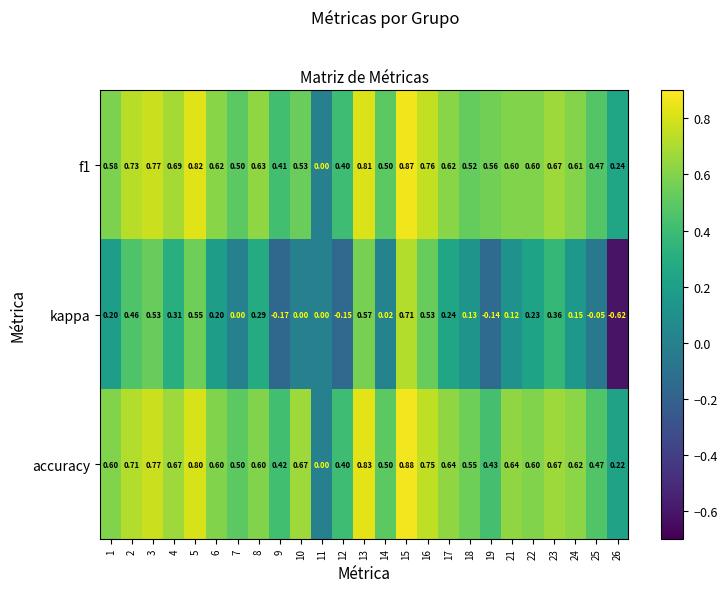

Which series has the widest spread of values?

kappa